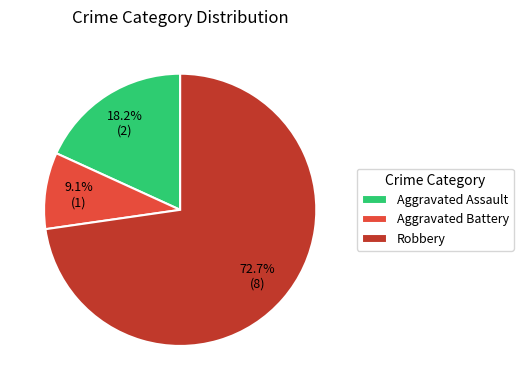

Does any single category account for the majority?

Yes